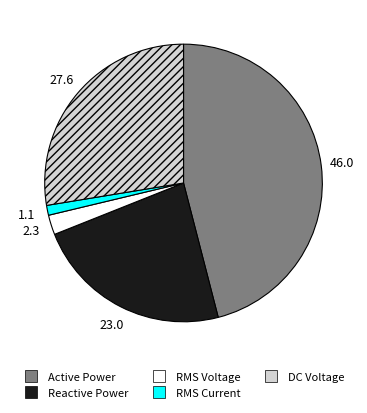

Do DC Voltage and Active Power together represent more than half of the pie?

Yes